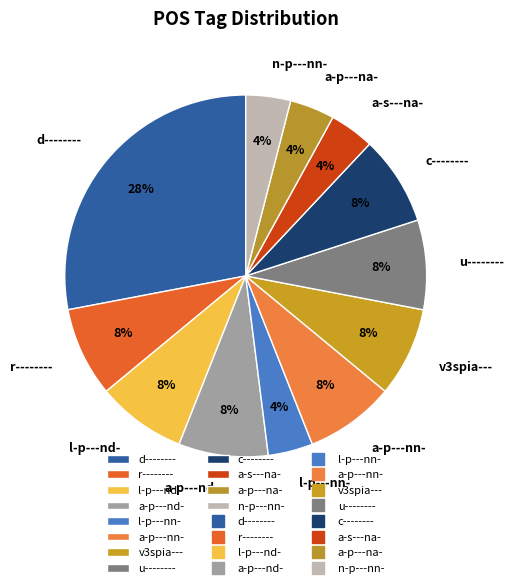

To the nearest percent, what portion does l-p---nn- represent?

4%